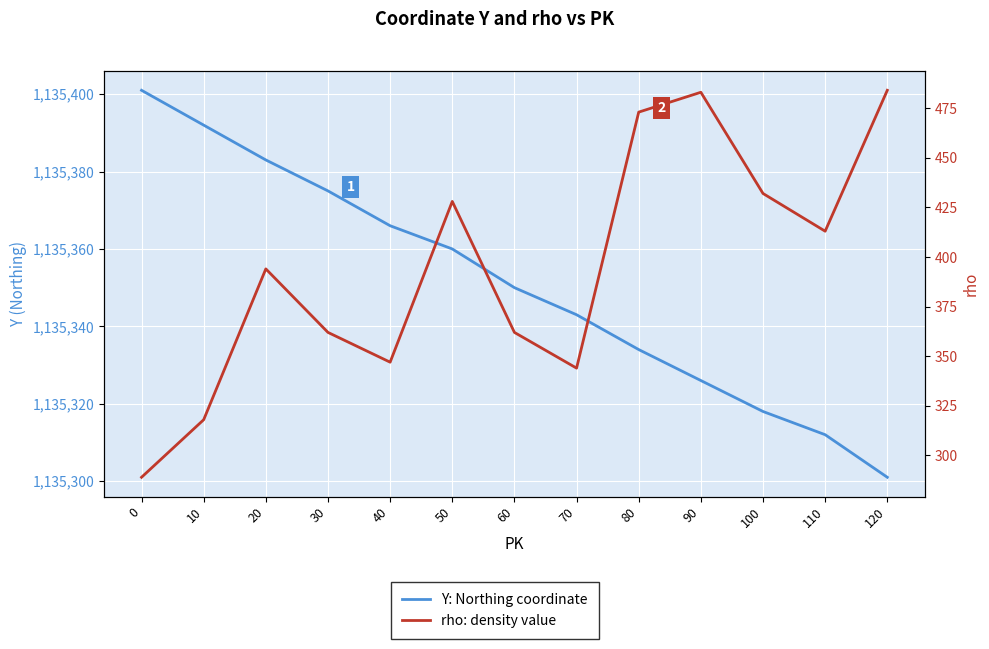

Which series has the largest range (max minus min)?

rho: density value